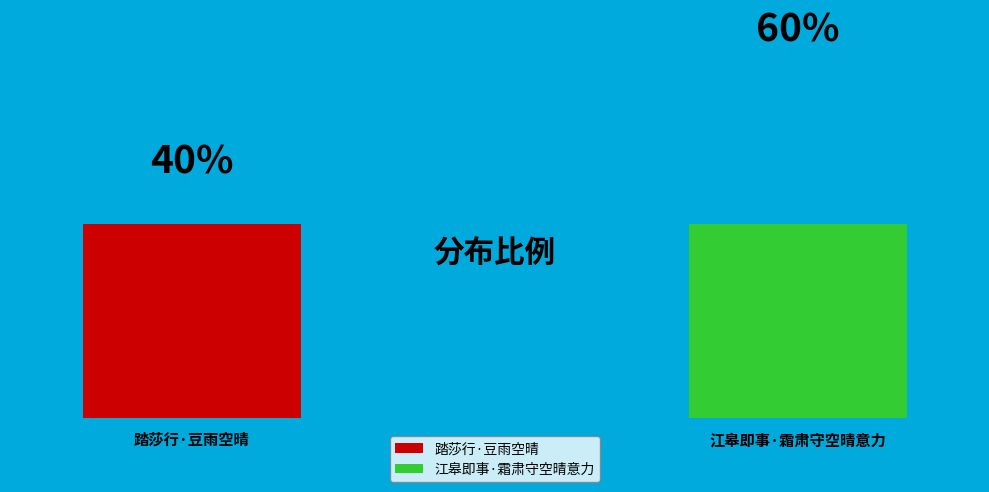

To the nearest percent, what percentage of the pie is 踏莎行·豆雨空晴?

40%